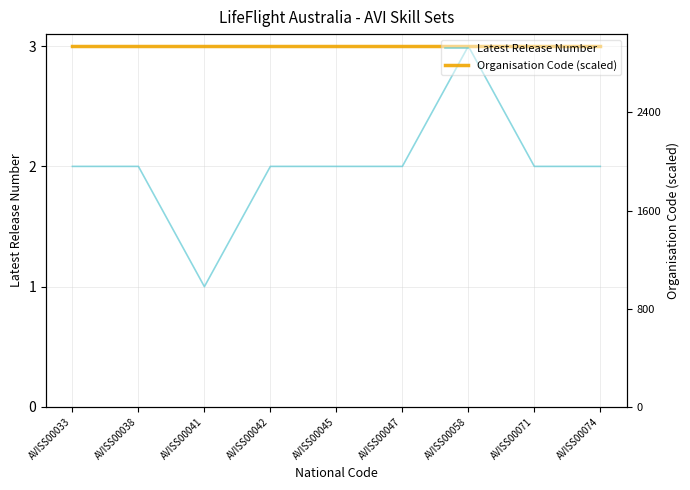

The Organisation Code (scaled) series shows 1 at AVISS00047. True or false?

False